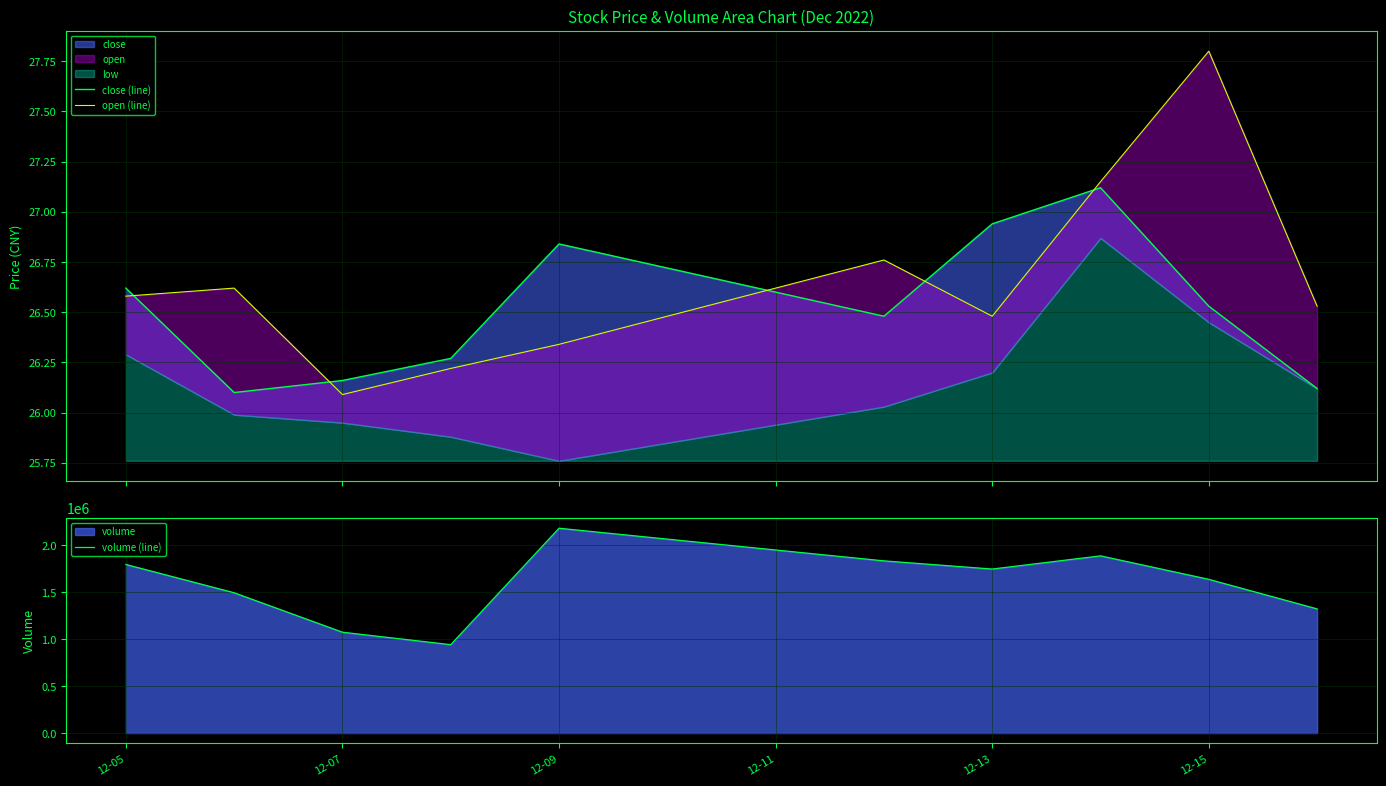

The value of volume (line) at 12-15 is 1636840. True or false?

True